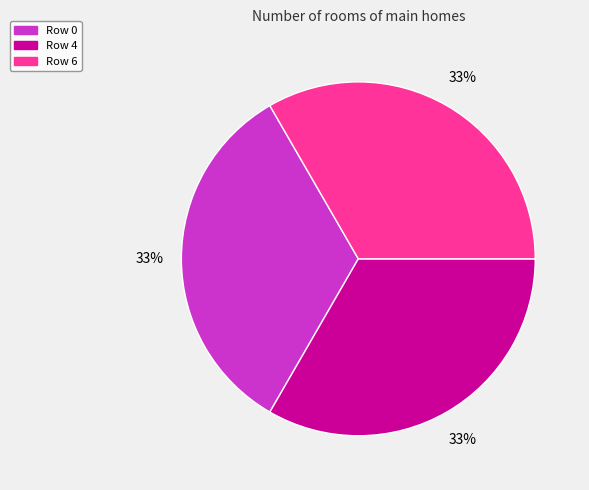

Does any single category account for the majority?

No